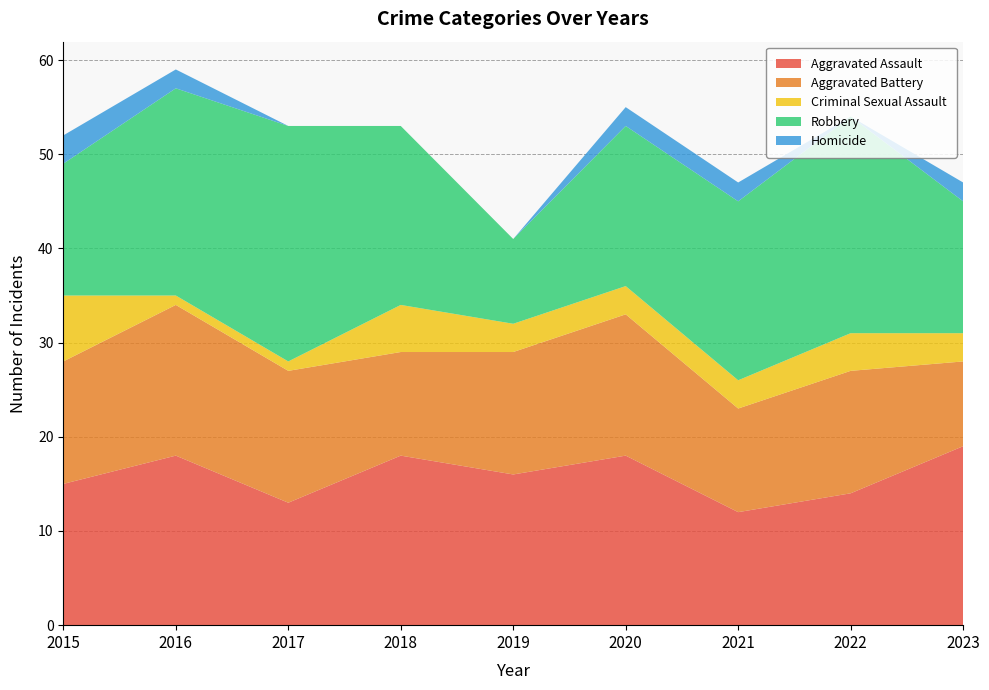

Reading left to right, what are all the values shown in this chart?

Aggravated Assault: 15	18	13	18	16	18	12	14	19
Aggravated Battery: 13	16	14	11	13	15	11	13	9
Criminal Sexual Assault: 7	1	1	5	3	3	3	4	3
Robbery: 14	22	25	19	9	17	19	23	14
Homicide: 3	2	0	0	0	2	2	0	2